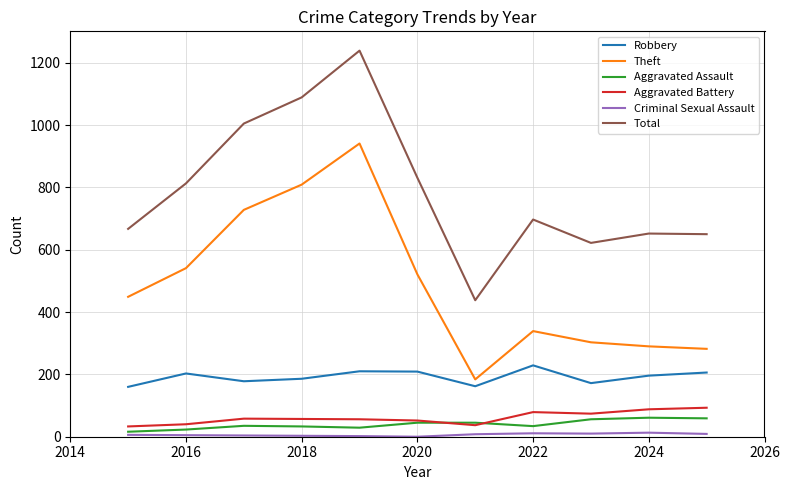

Does the chart display data point markers on the line(s)?

No